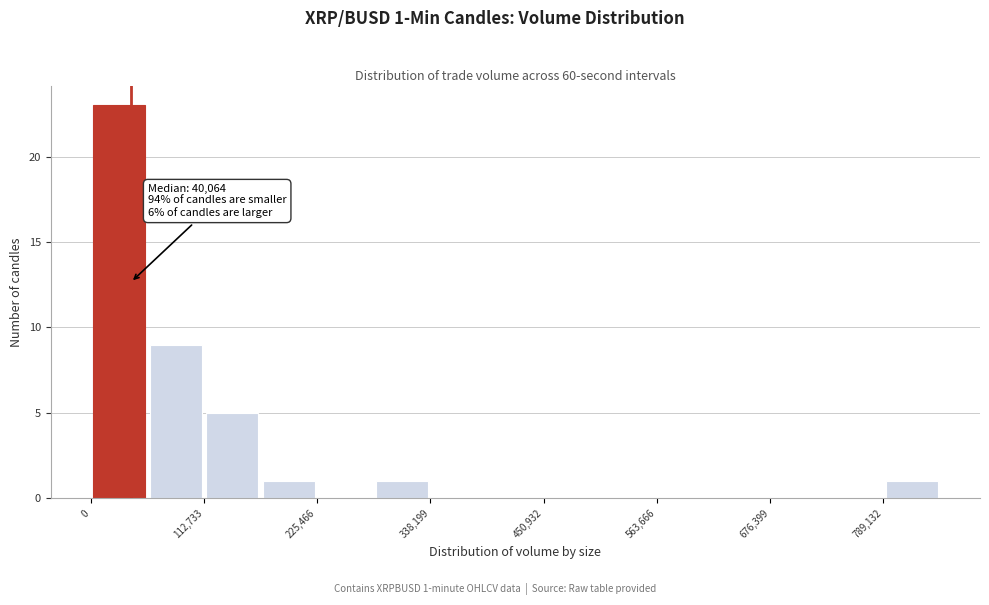

Read against the x-axis, roughly where is the centre of the tallest bar?

20000